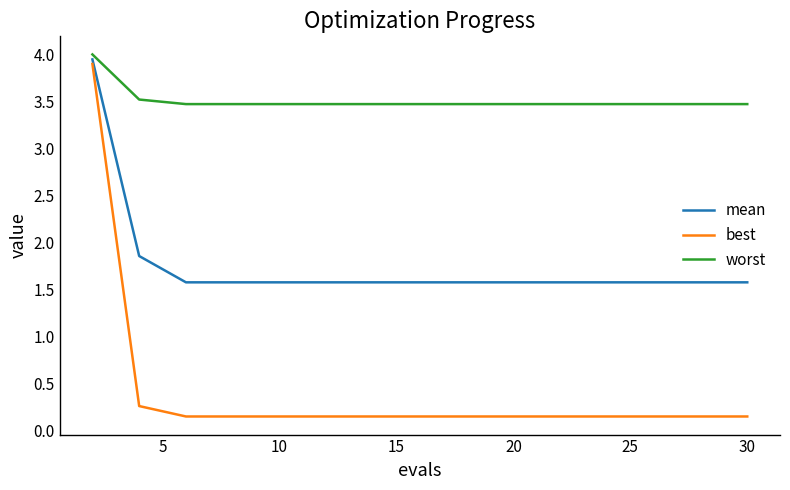

What is the minimum value for worst?

3.5